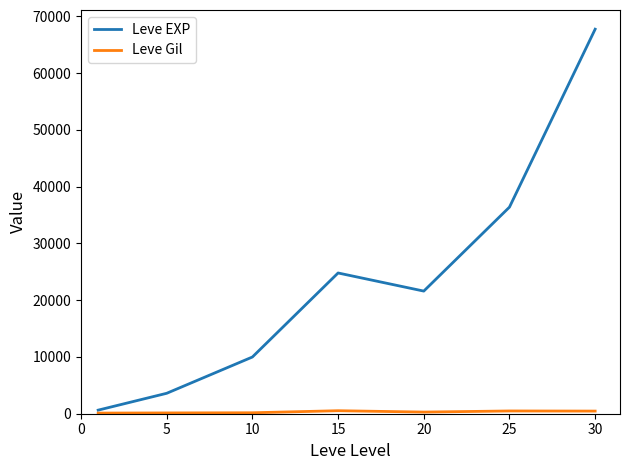

What is the greatest value displayed?

67730